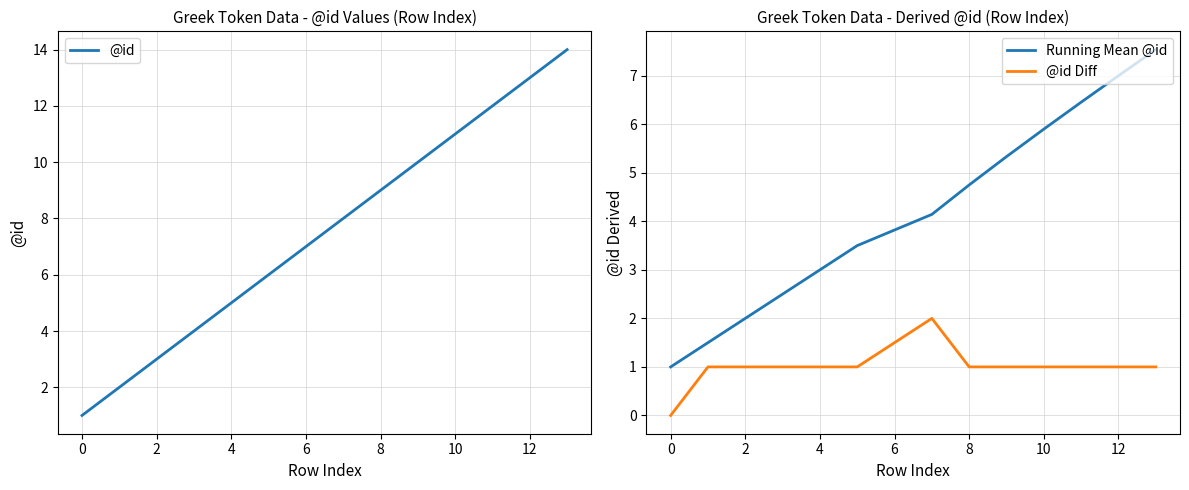

What is the highest value of the @id series?

14